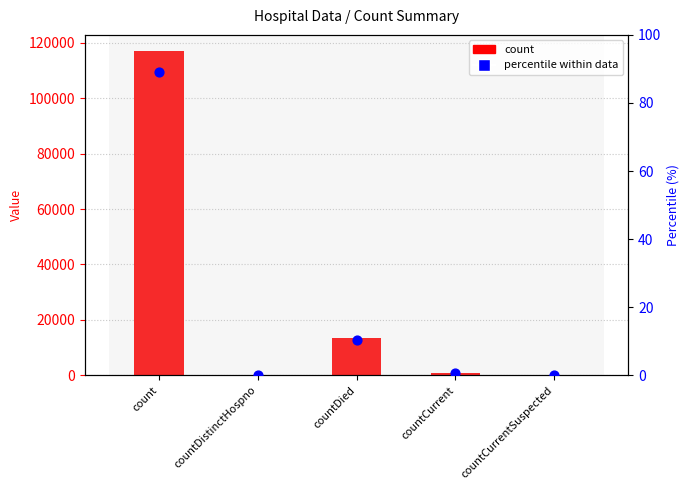

Is the value of count at countCurrentSuspected greater than the value of percentile within data at count?

No